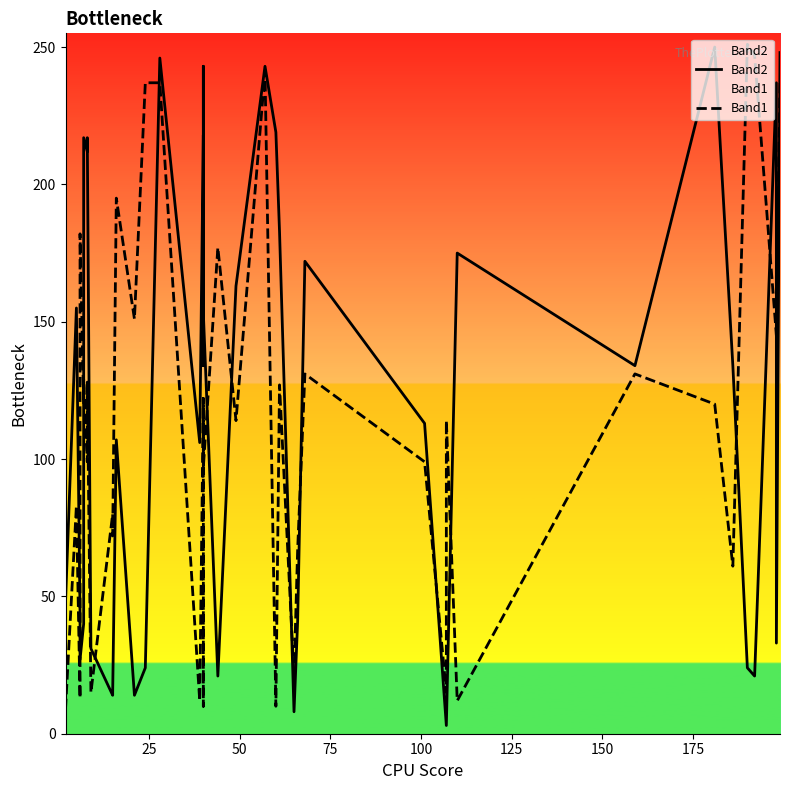

Which series has the largest total across all categories?

Band2